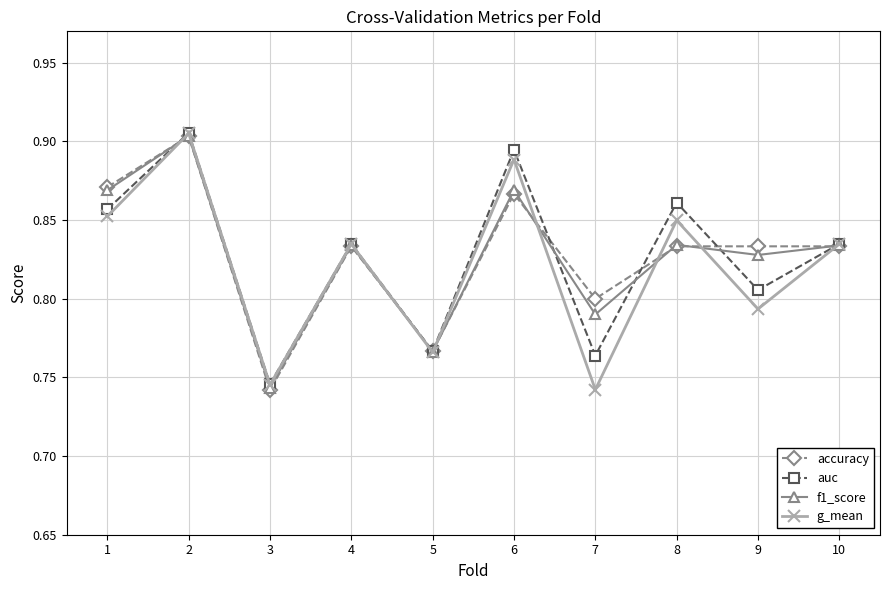

Between 4 and 7, which series saw the biggest shift?

g_mean